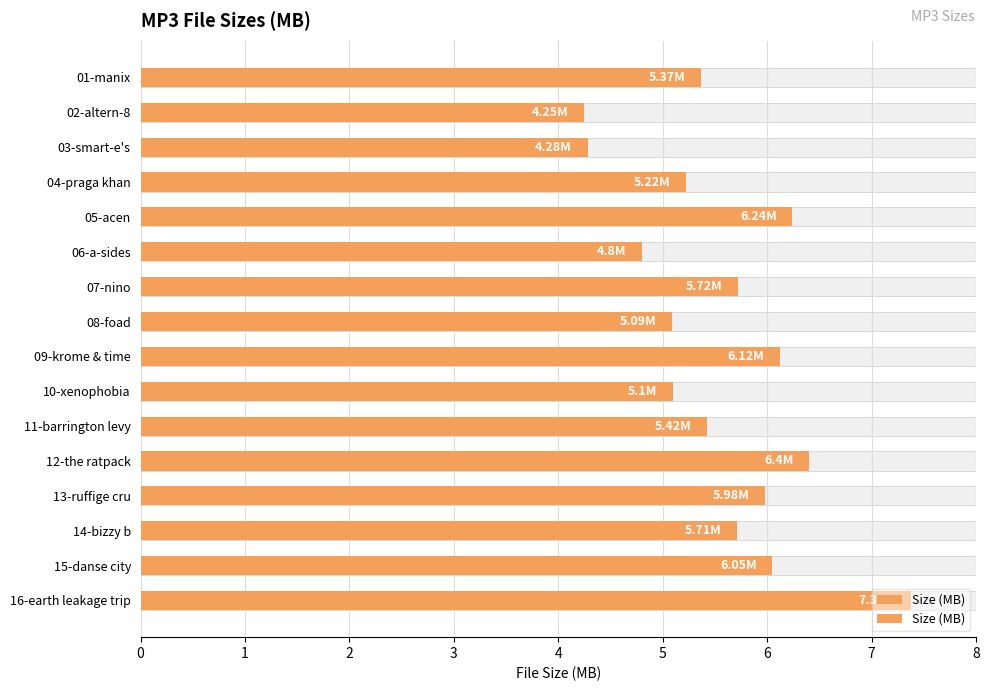

How many values exceed 5?

13